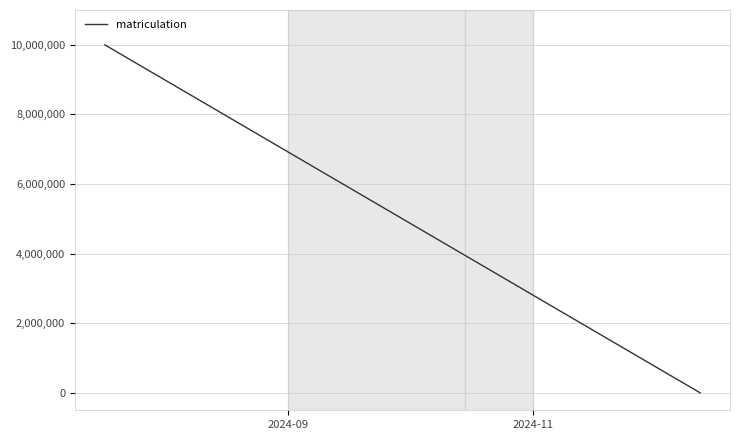

How many distinct data groups are displayed?

1